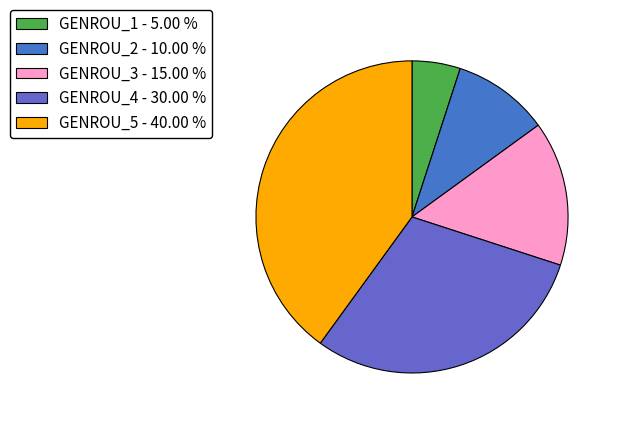

Is it true that GENROU_3 is 30% of the pie?

False